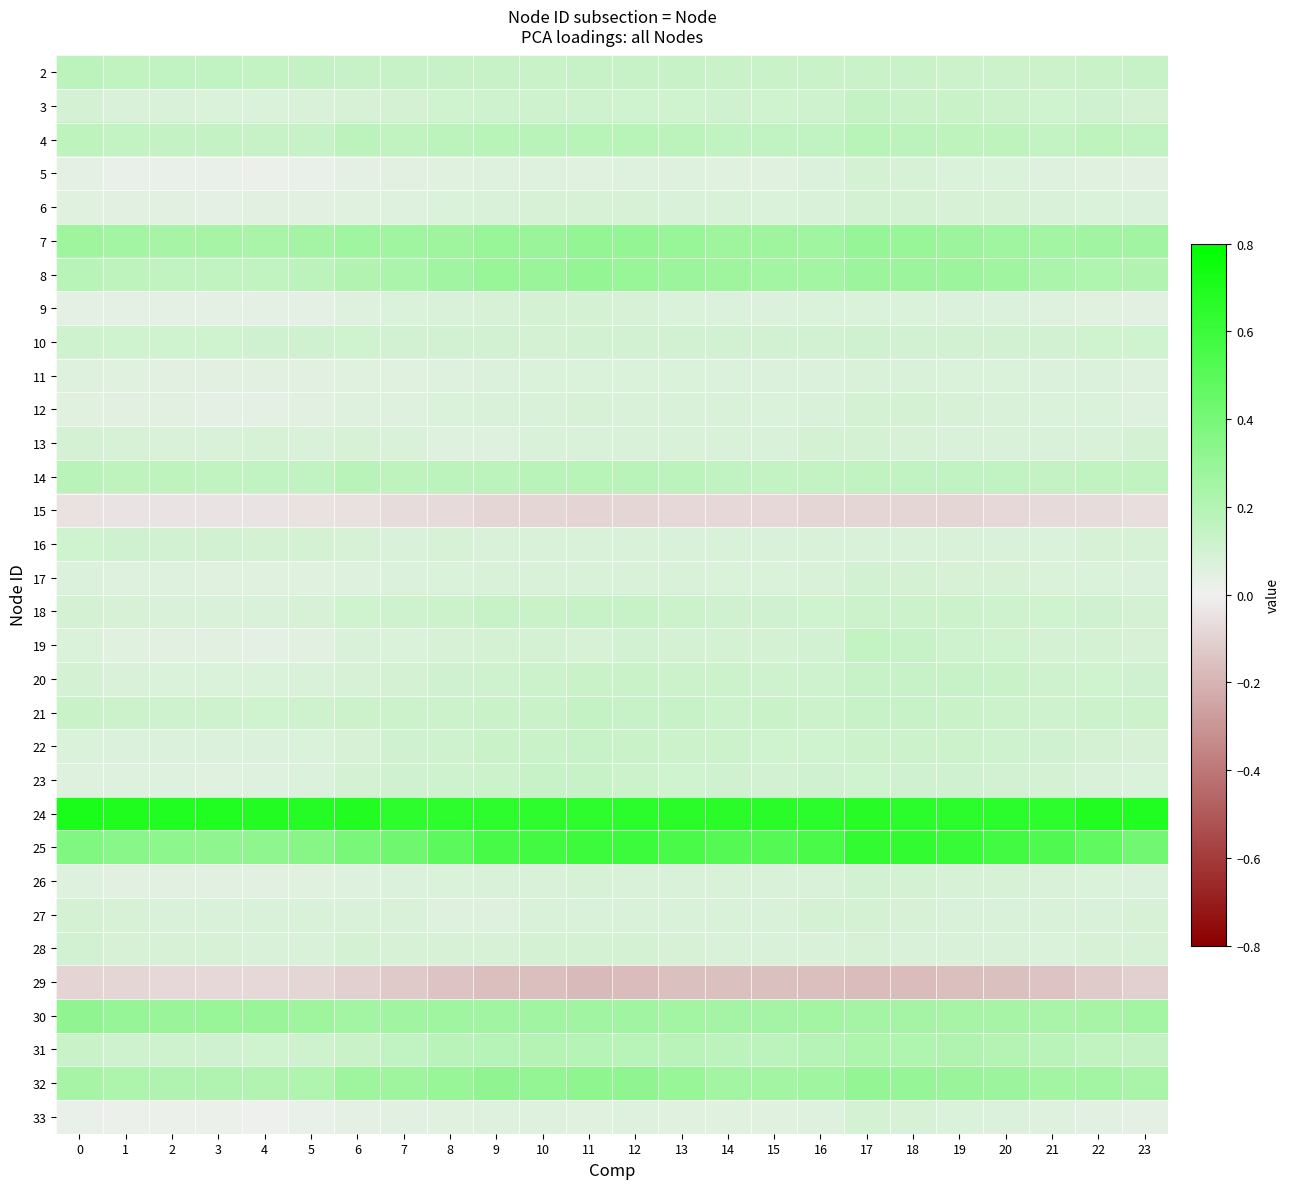

What is the spread (max minus min) of values at 7?

0.8